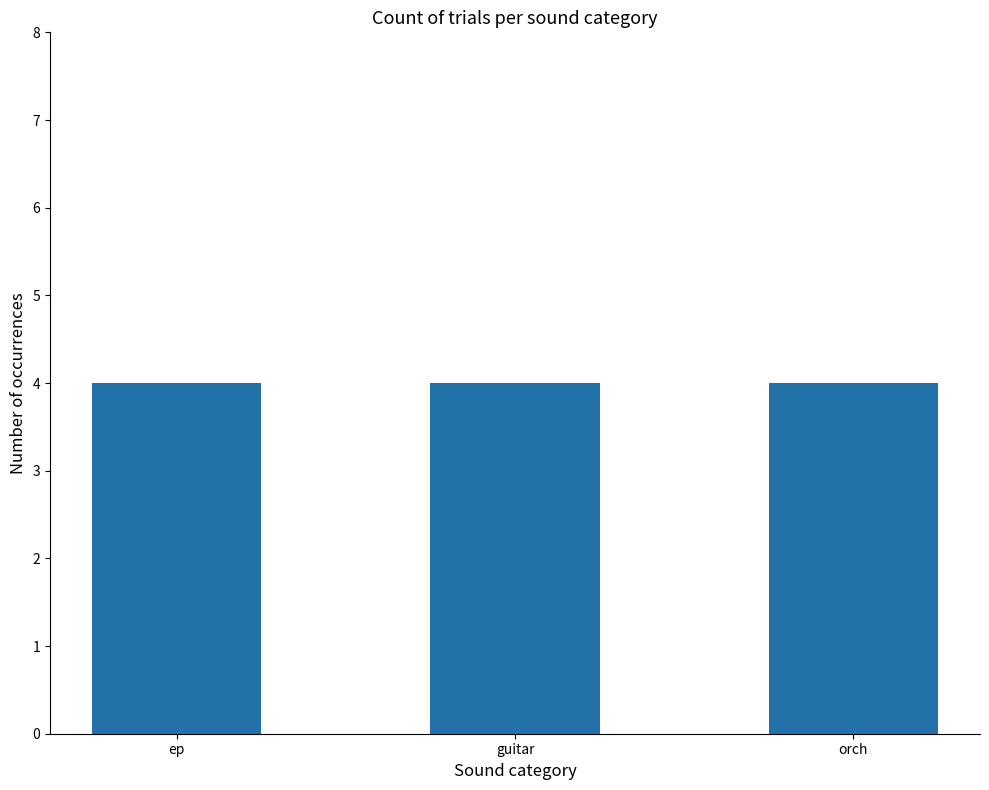

What position from the left is orch?

3